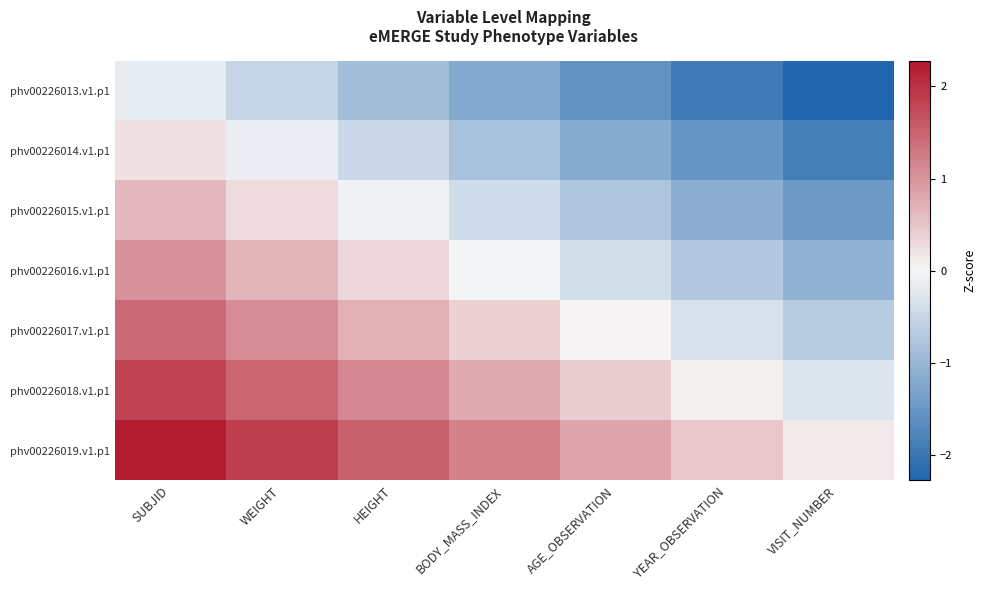

Rank the series at WEIGHT from highest to lowest value.

phv00226019.v1.p1, phv00226018.v1.p1, phv00226017.v1.p1, phv00226016.v1.p1, phv00226015.v1.p1, phv00226014.v1.p1, phv00226013.v1.p1